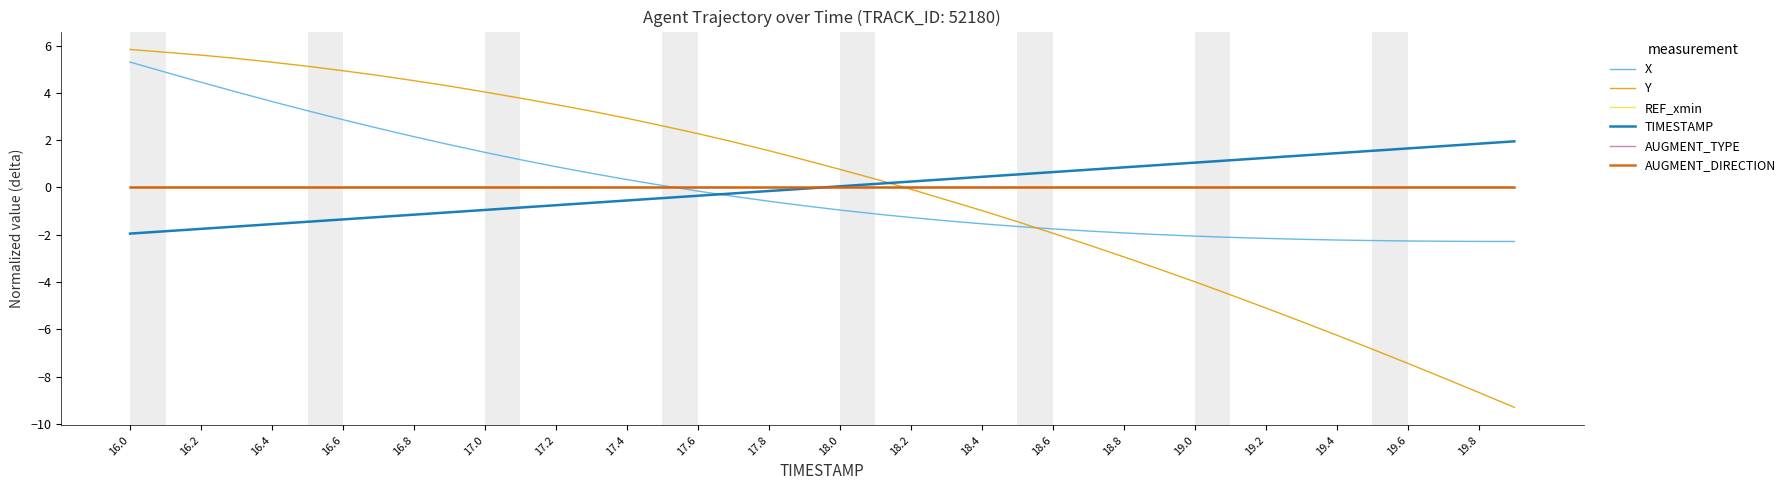

What is the label of the 25th point from the right?

19.0